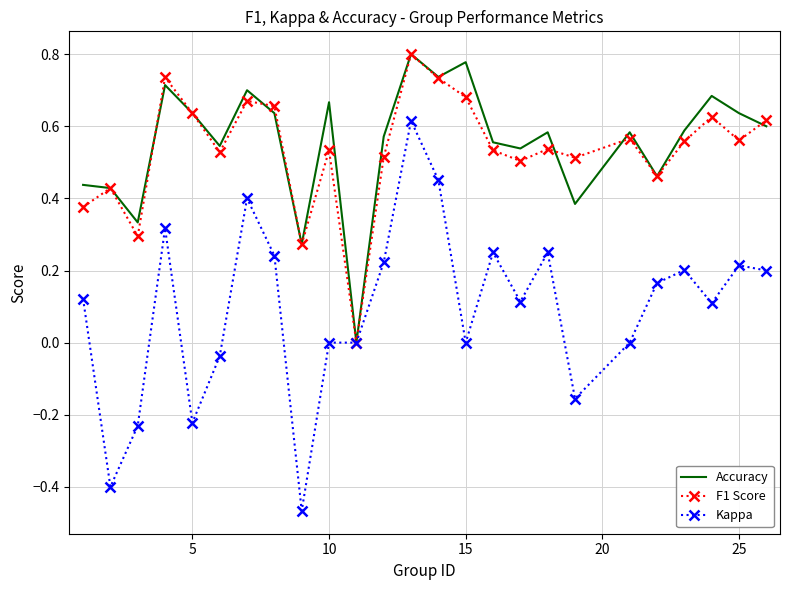

In F1 Score, how many points are higher than both neighbors (excluding endpoints)?

8